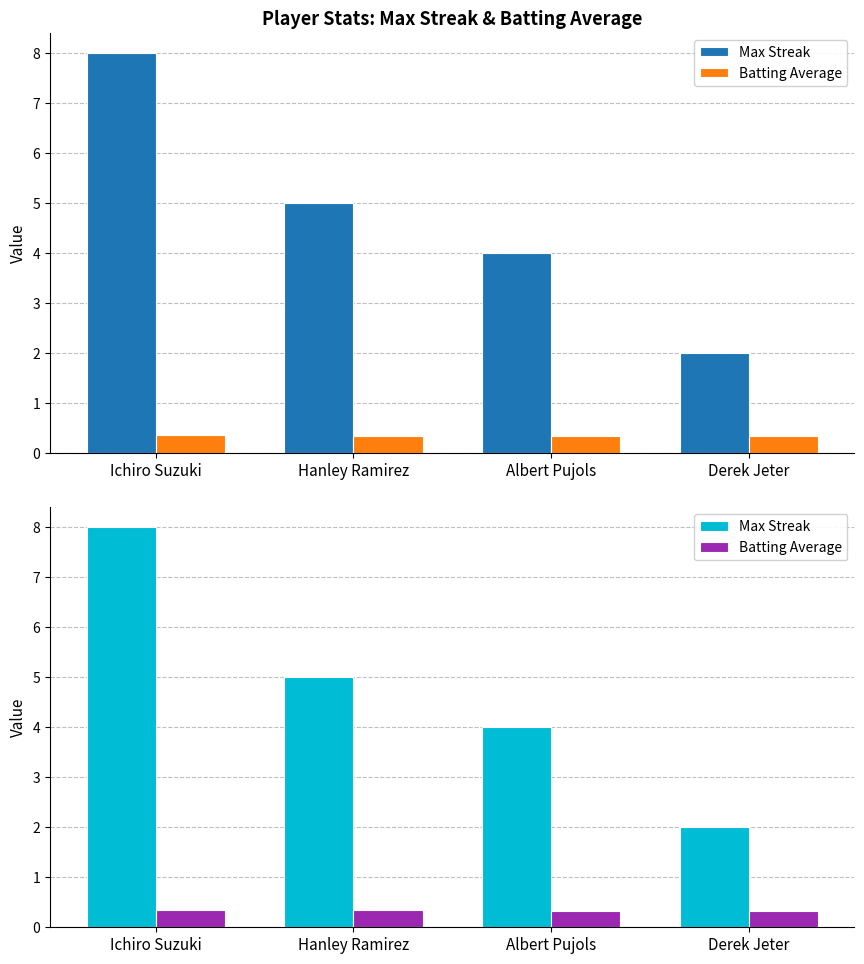

What is the difference between the maximum and minimum values in the Max Streak series?

6.0